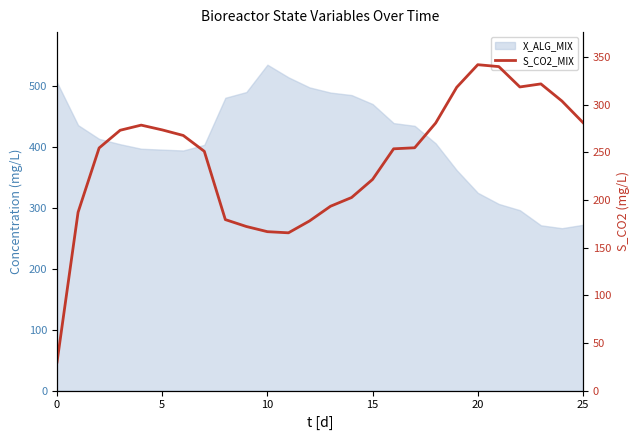

What is the value of the 26th point from the left?

273.7